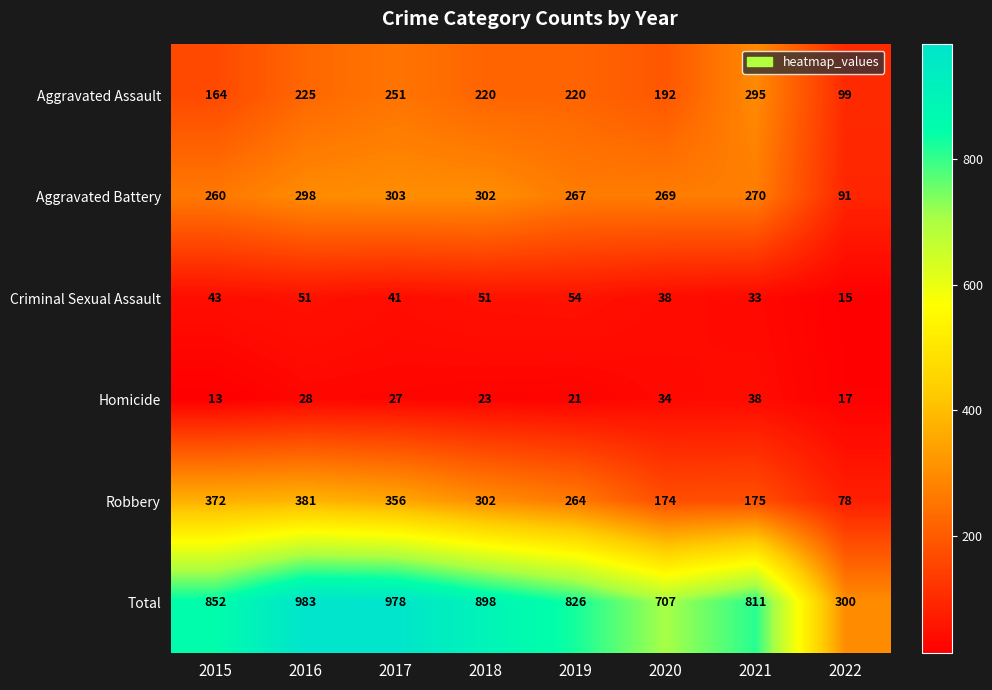

Which series has the largest total across all categories?

Total